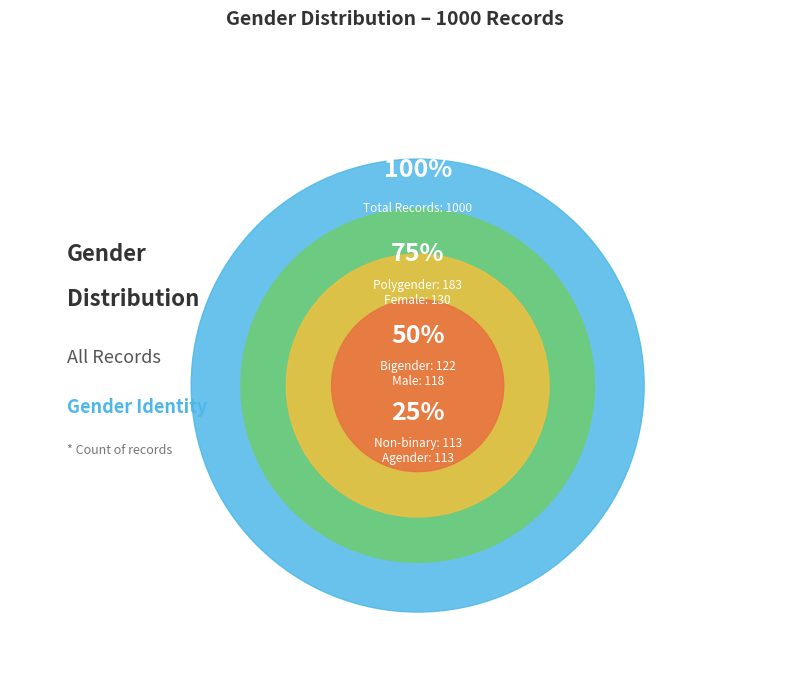

To the nearest percent, what is the average slice percentage?

12%